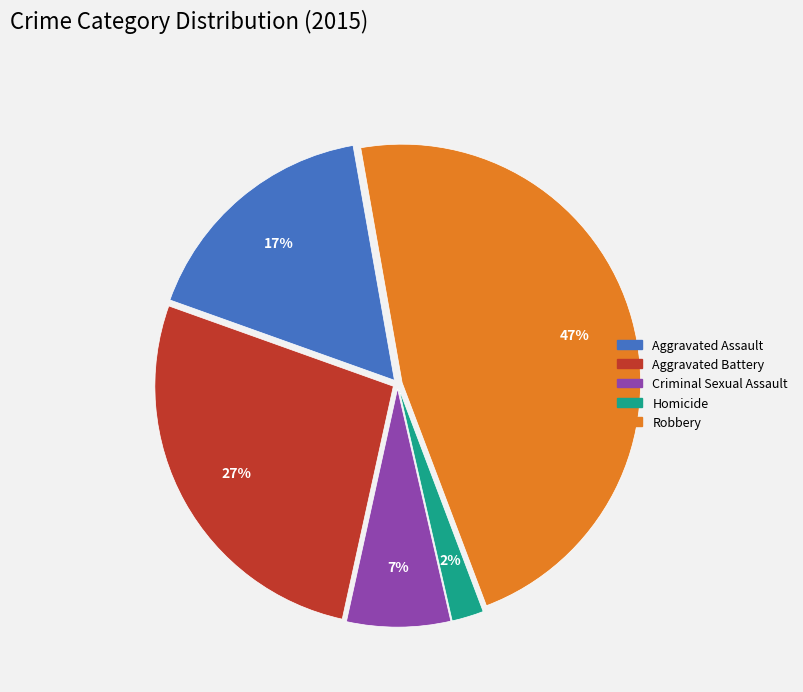

Rank the categories by value from lowest to highest.

Homicide, Criminal Sexual Assault, Aggravated Assault, Aggravated Battery, Robbery